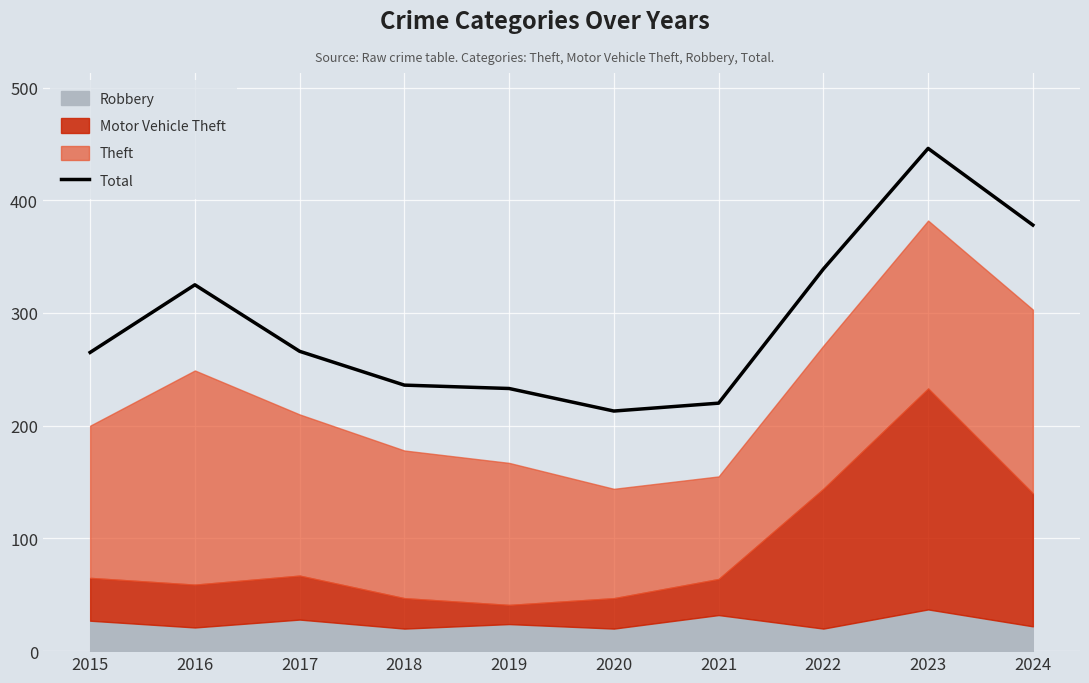

What is the value of the 2nd point from the left?

325